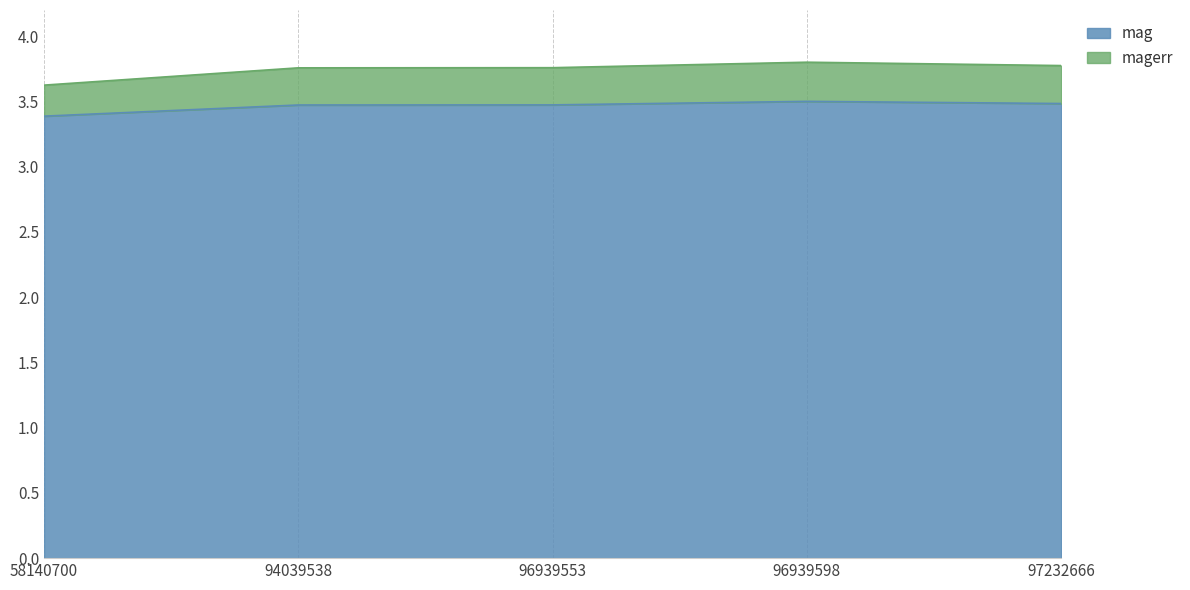

True or false: magerr and mag intersect in this chart.

False